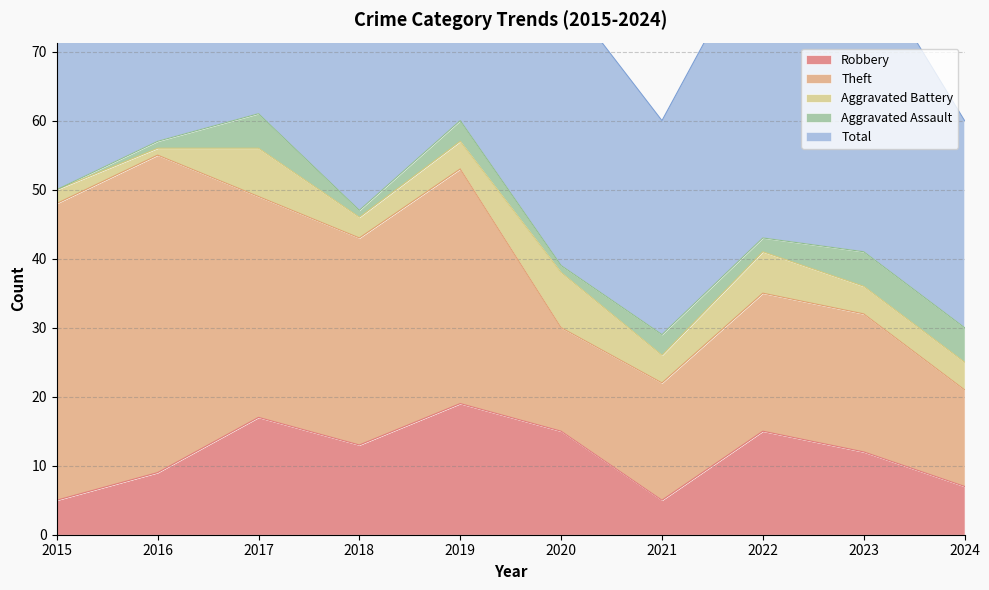

Which series has the widest spread of values?

Theft